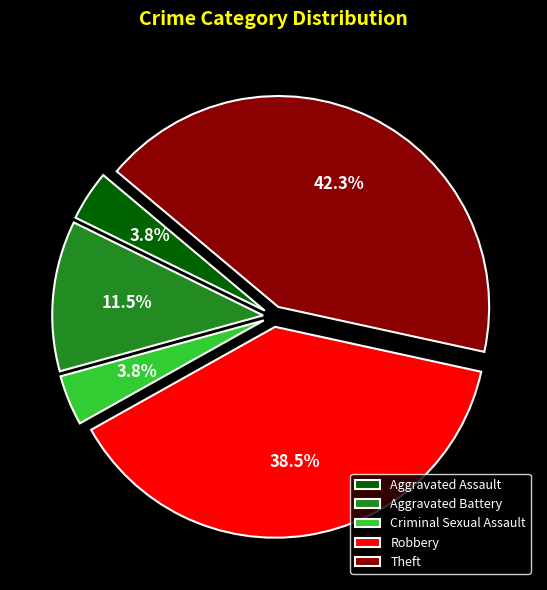

To the nearest percent, what percentage of the pie is Theft?

42%